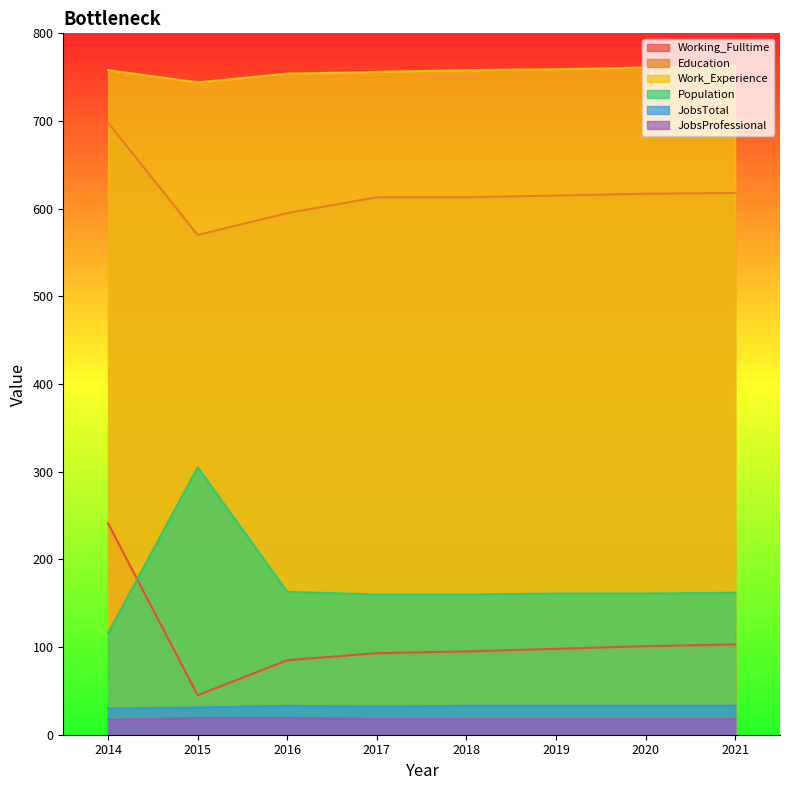

At which label does Education reach its minimum?

2015